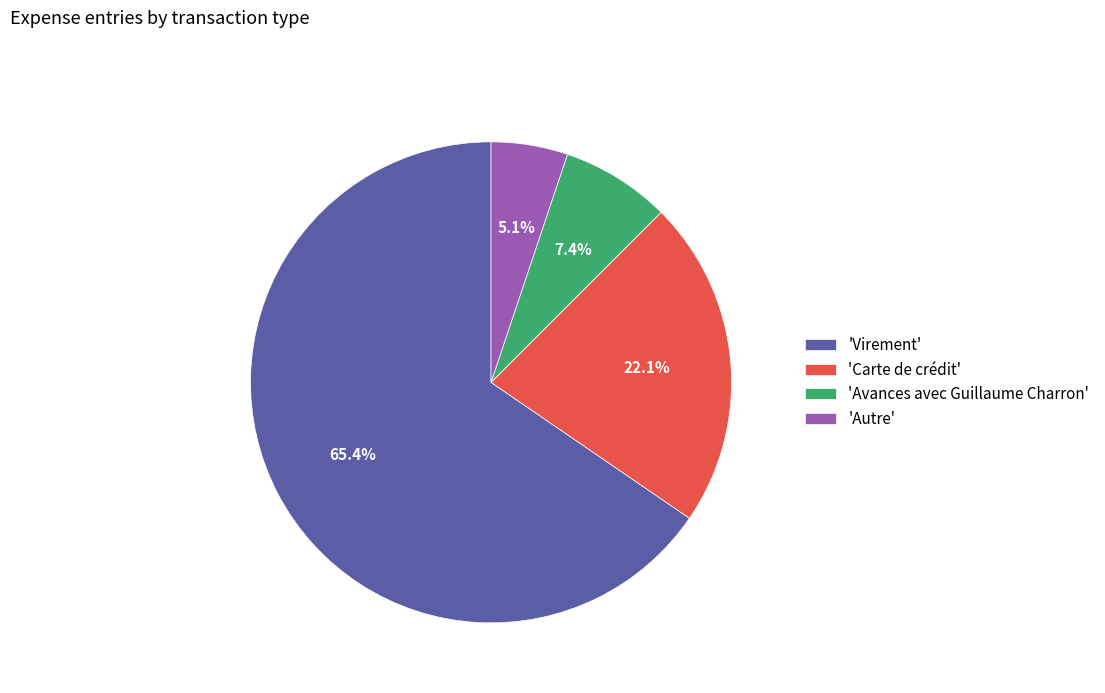

Is there any slice that represents more than half of the pie?

Yes